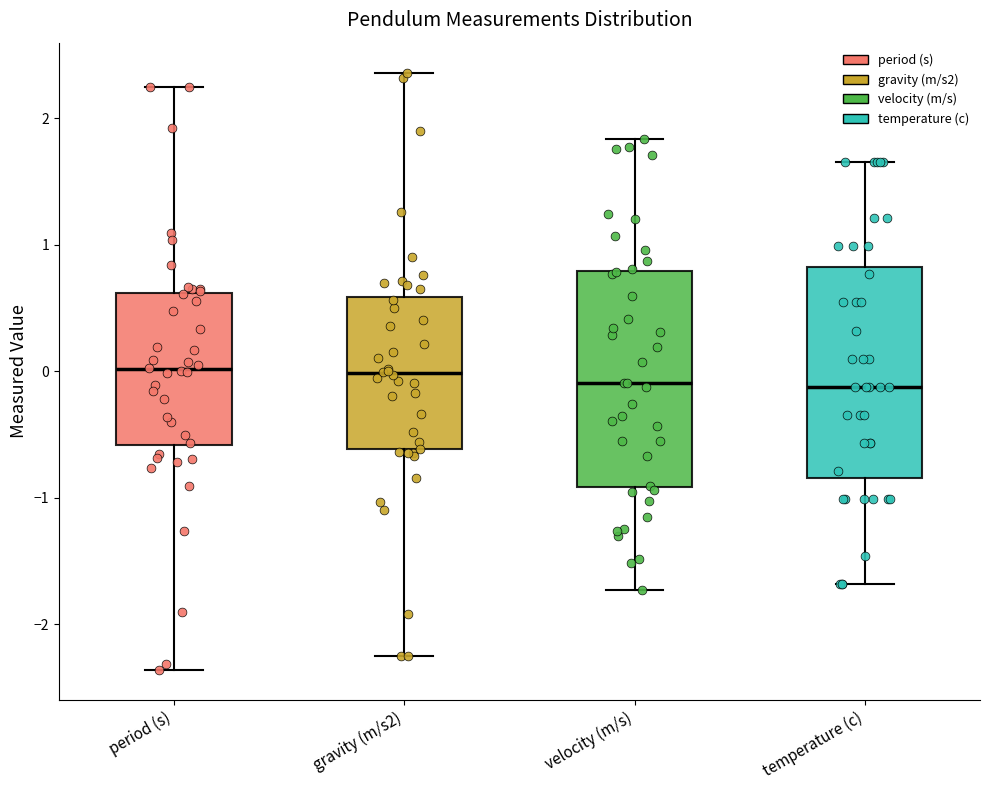

Reading left to right, read every box against the y-axis: the position of its median line, the range the box covers, and the ends of its whiskers. The values are not printed on the chart, so give them approximately, as read against the axis.

period (s): median 0.0, box -0.6 to 0.6, whiskers -2.4 to 2.3
gravity (m/s2): median 0.0, box -0.6 to 0.6, whiskers -2.2 to 2.4
velocity (m/s): median -0.1, box -0.9 to 0.8, whiskers -1.7 to 1.8
temperature (c): median -0.1, box -0.8 to 0.8, whiskers -1.7 to 1.7